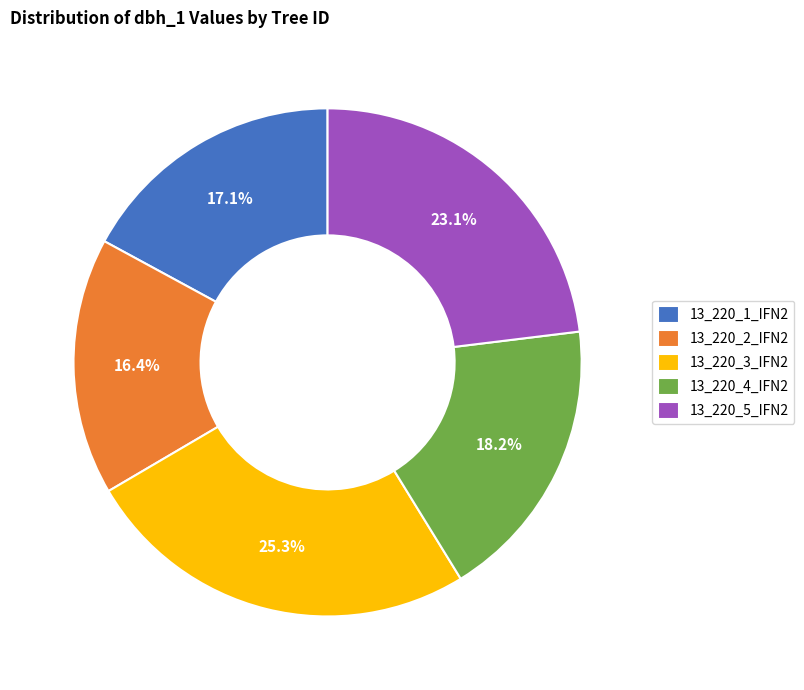

What is the ratio of the value at 13_220_5_IFN2 to the value at 13_220_2_IFN2?

1.4